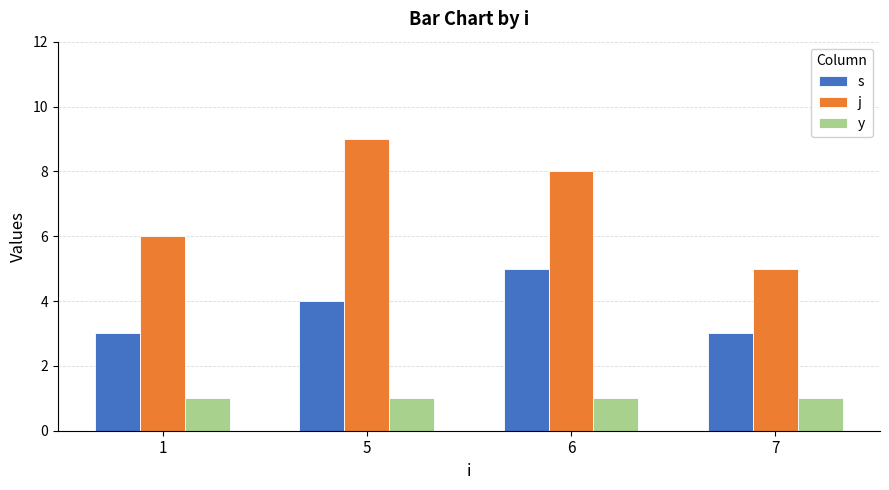

Is the value of s at 1 greater than the value of y at 5?

Yes